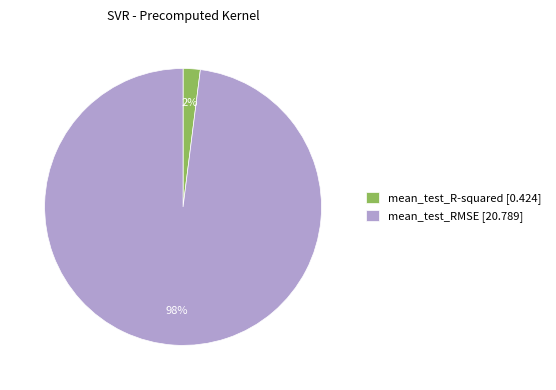

Between mean_test_RMSE [20.789] and mean_test_R-squared [0.424], which is larger?

mean_test_RMSE [20.789]